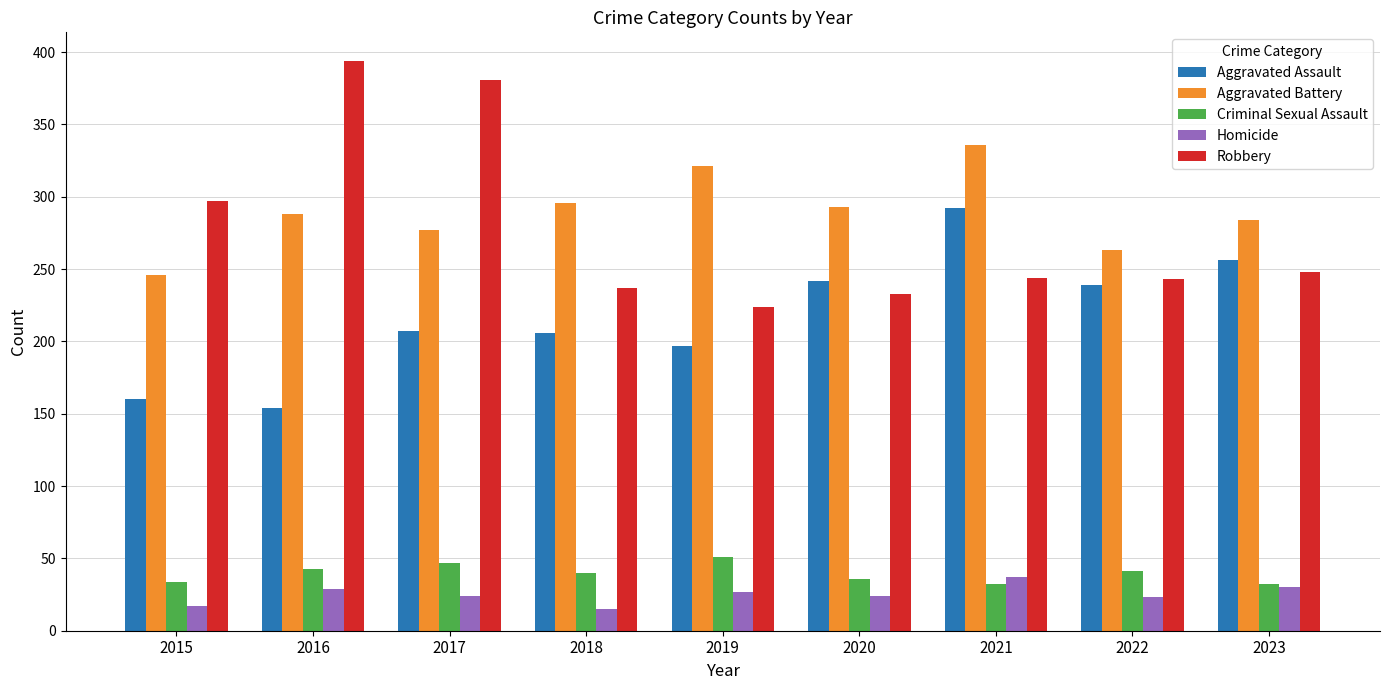

Is it true that Criminal Sexual Assault equals 32 at 2021?

True